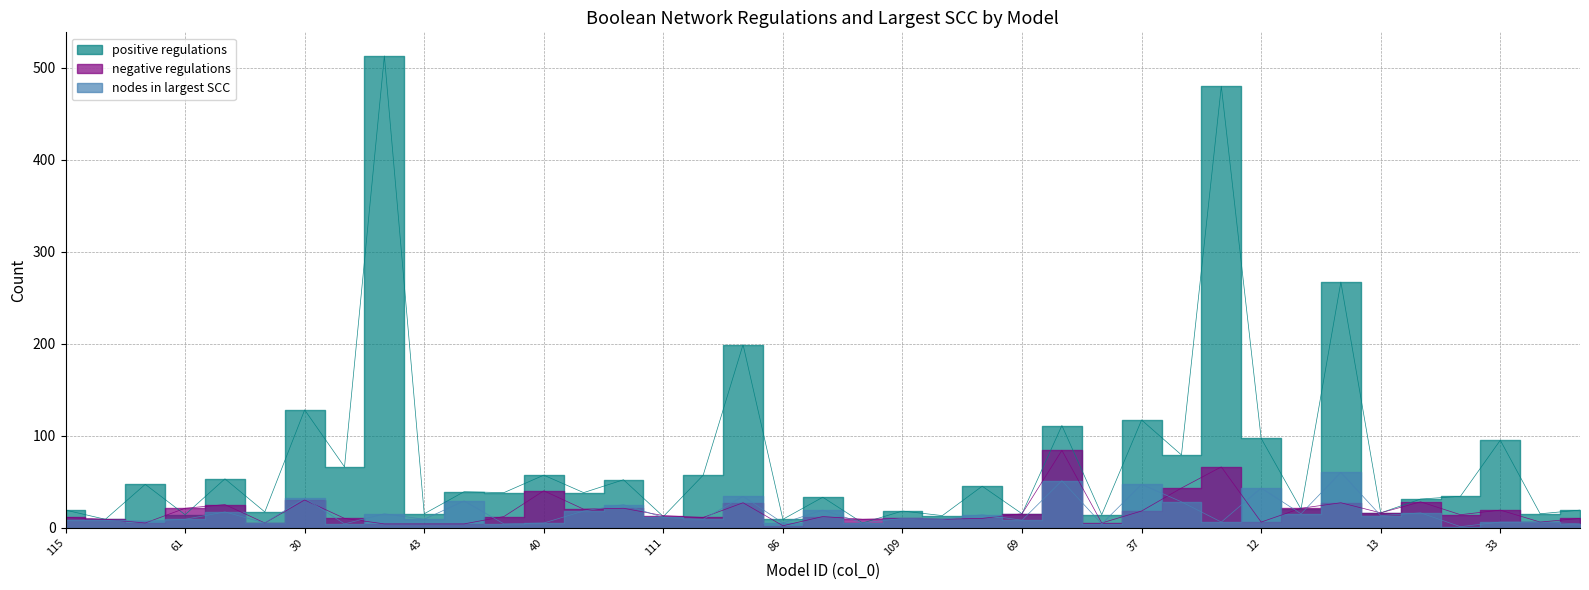

What is the label of the 20th point from the left?

20